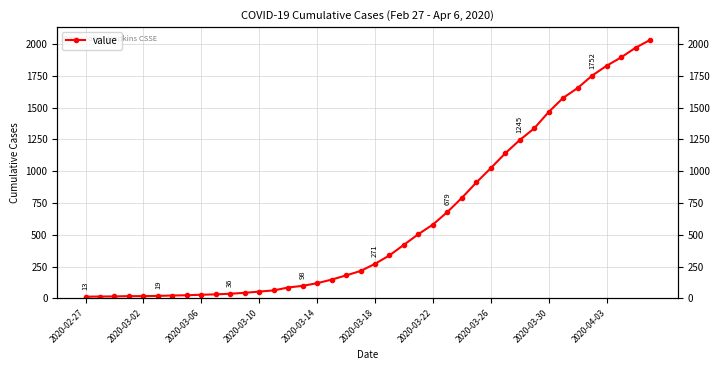

What is the difference between the second highest and second lowest values?

1957